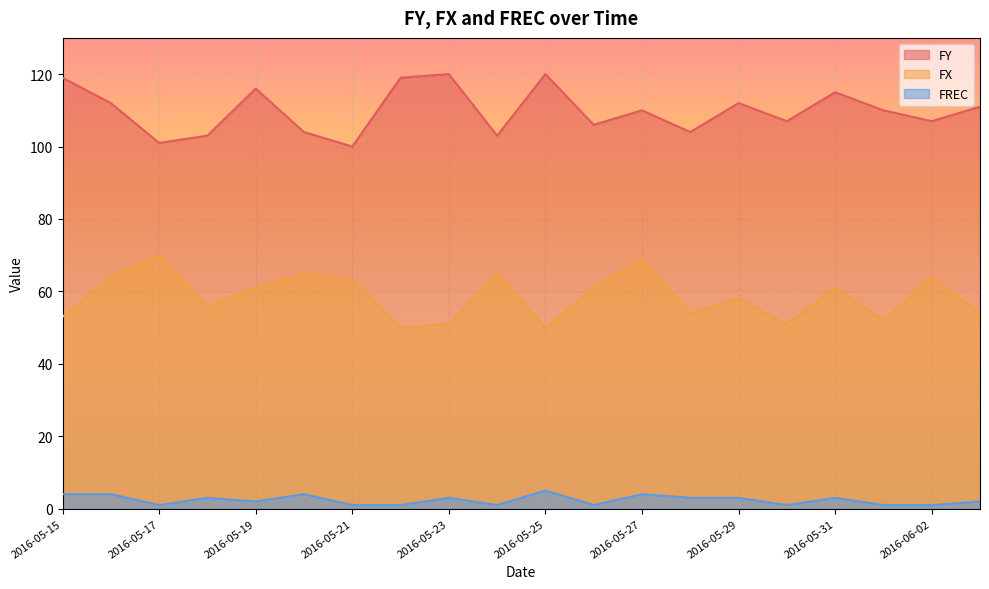

True or false: FX and FY intersect in this chart.

False